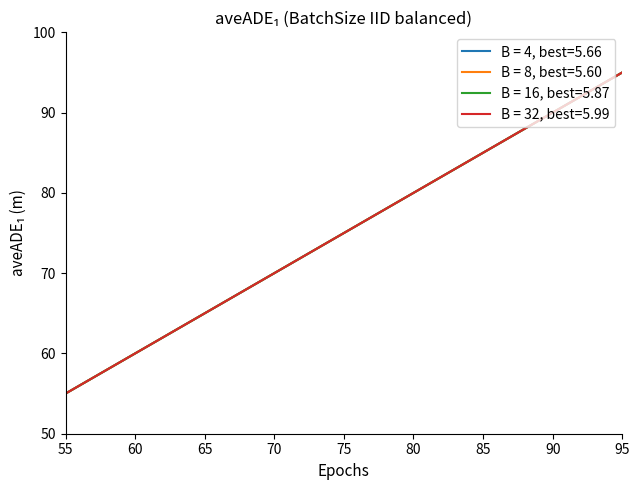

Does the chart display data point markers on the line(s)?

No